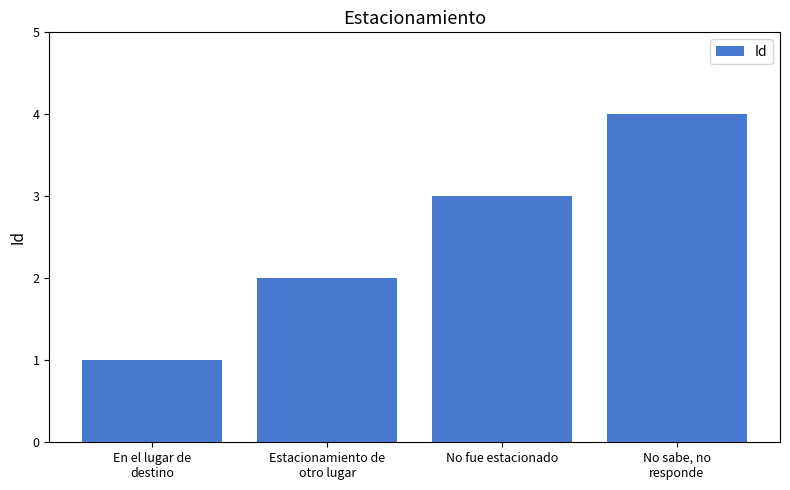

Count the values in the range 2 to 4.

3